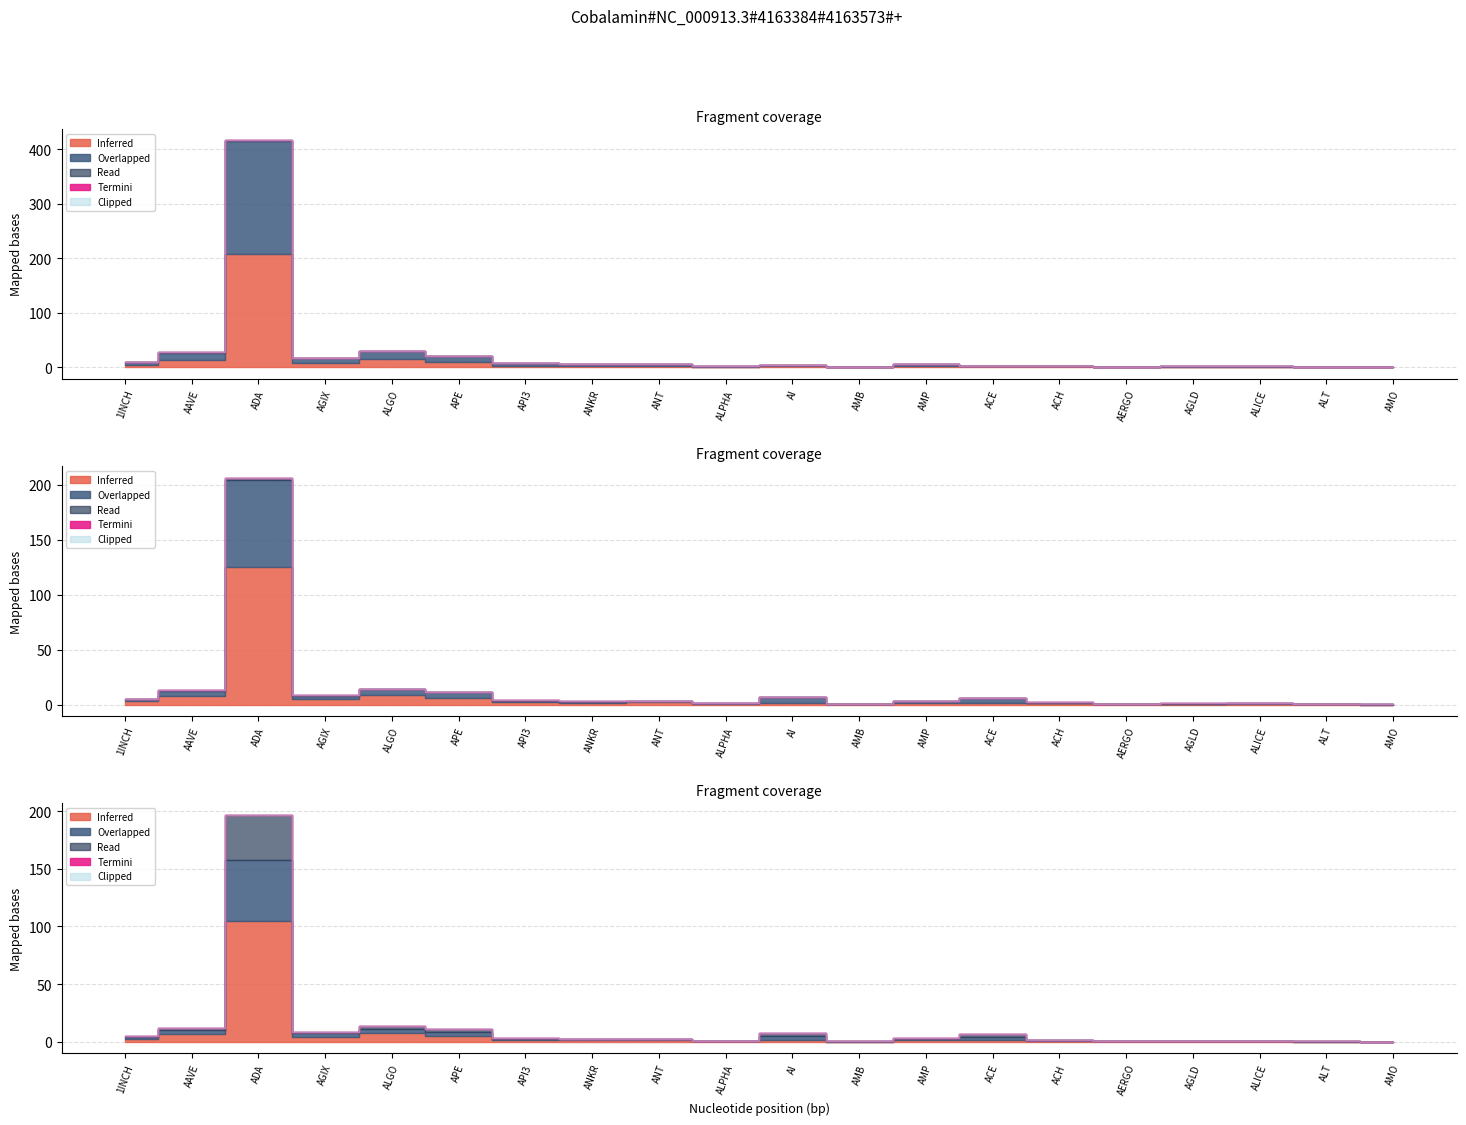

At which category is the sum across all series the highest?

ADA